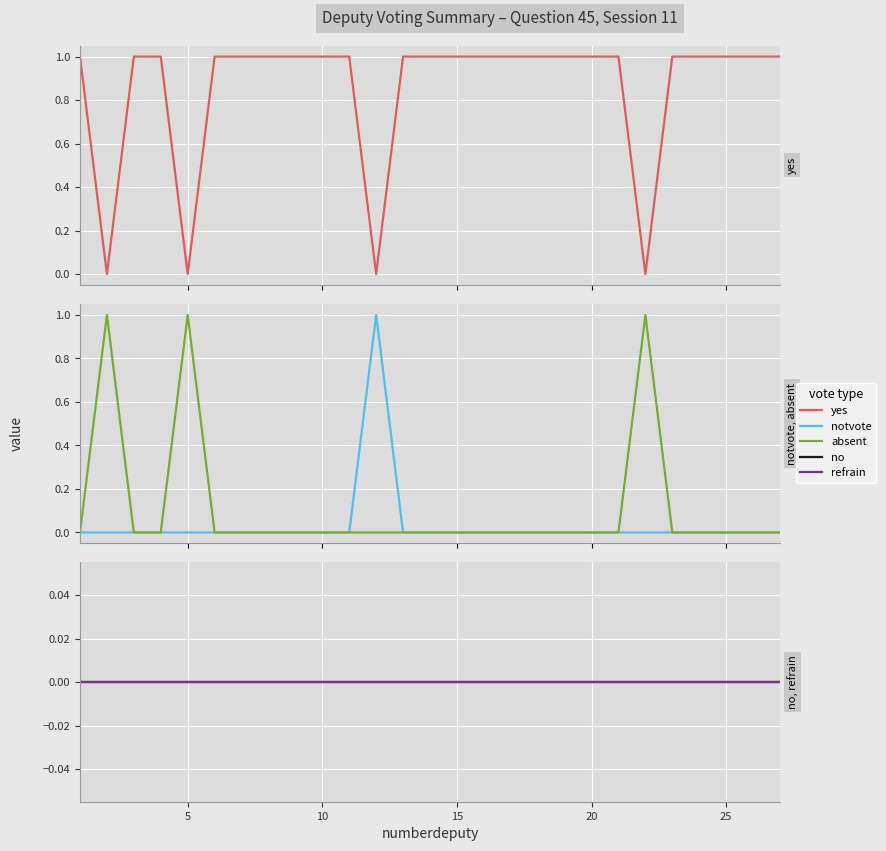

The notvote series shows 1 at 17. True or false?

False